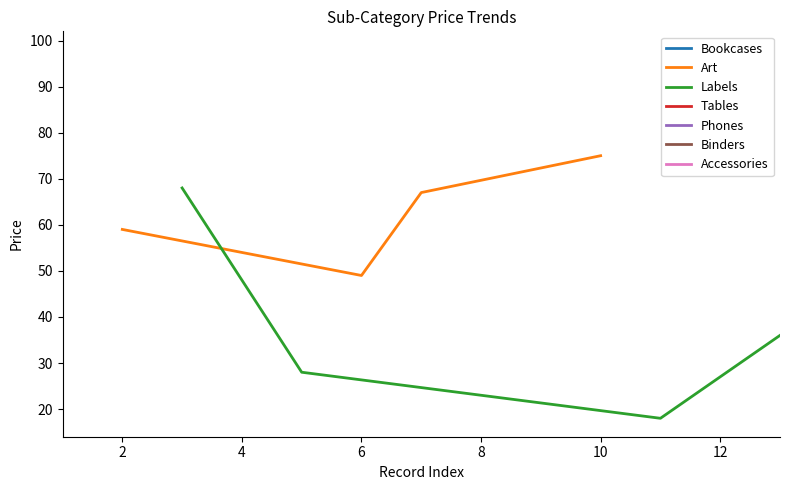

True or false: Labels has more than 0 interior local peaks.

False